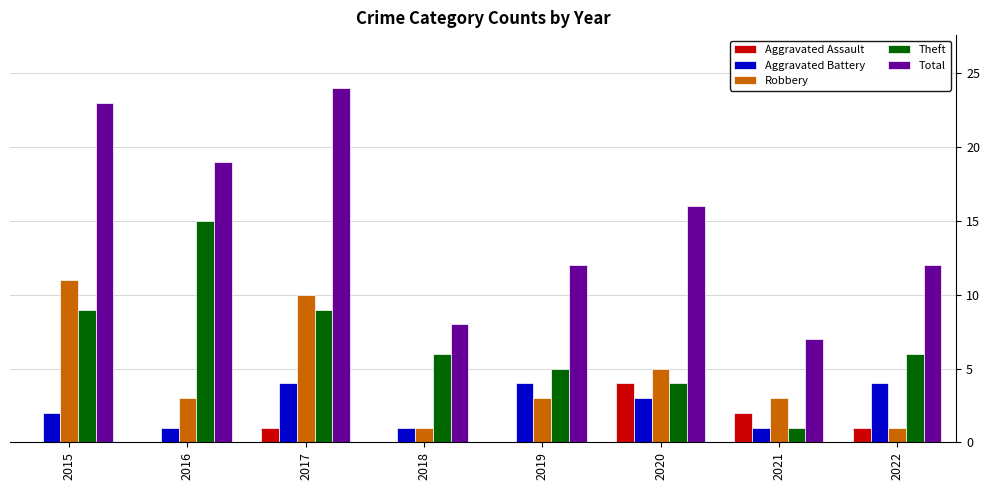

What is the sum of all Theft values?

55